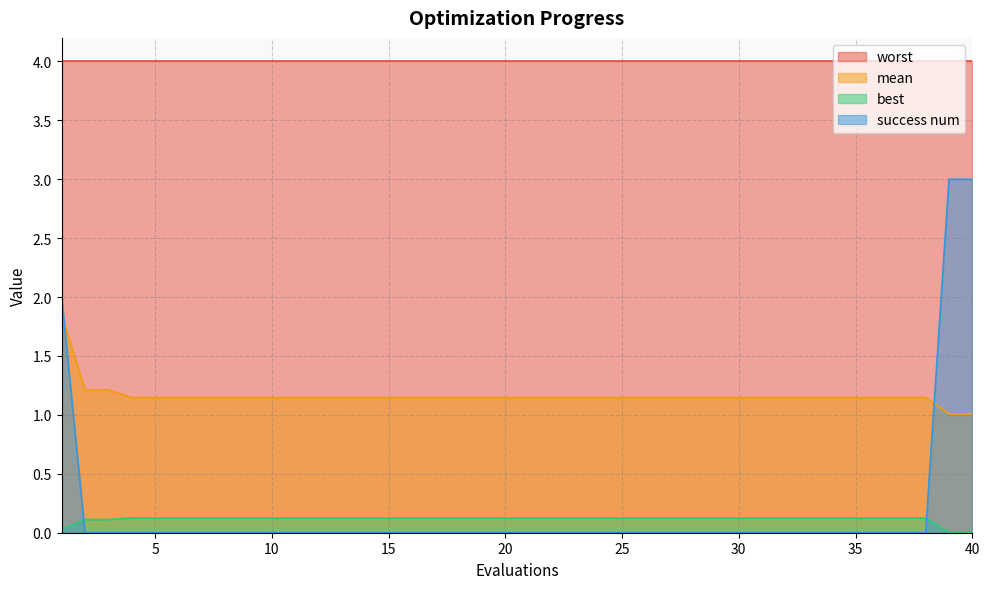

What is the maximum value shown in the chart?

4.0